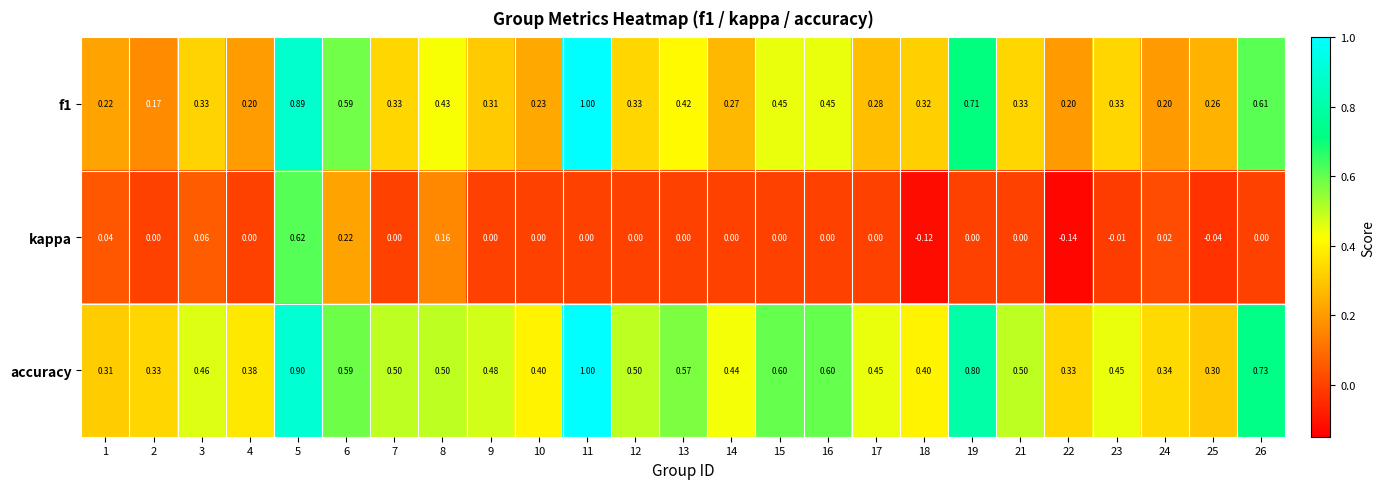

At 15, list the series in order from smallest to largest.

kappa, f1, accuracy